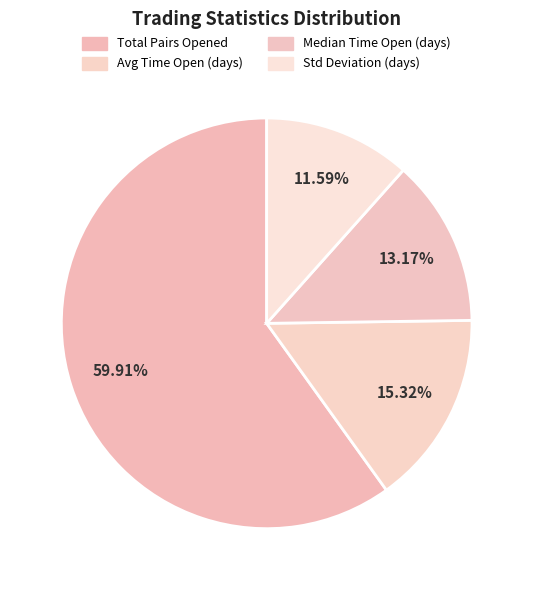

Rank the categories by value from highest to lowest.

Total_number_of_pairs_opened, Average_time_pairs_are_open_in_days, Median_time_pairs_are_open_in_days, Standard_Deviation